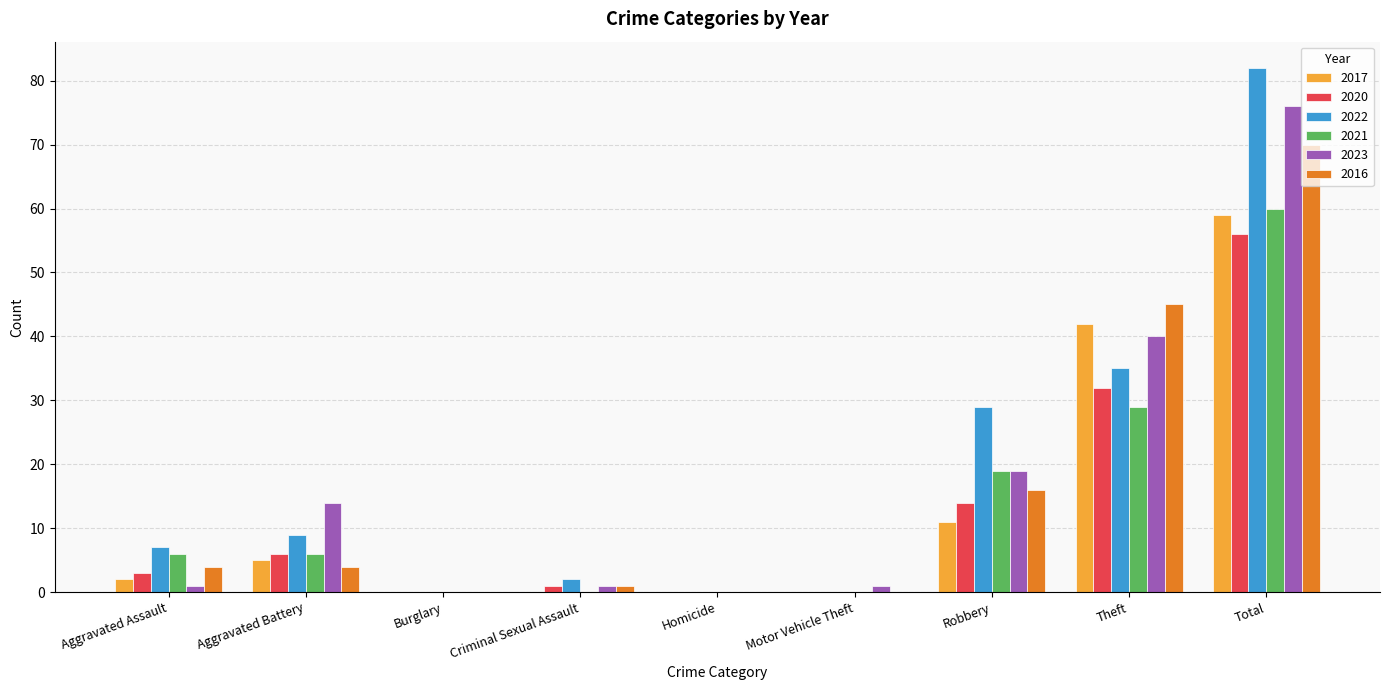

Which series has the largest total across all categories?

2022